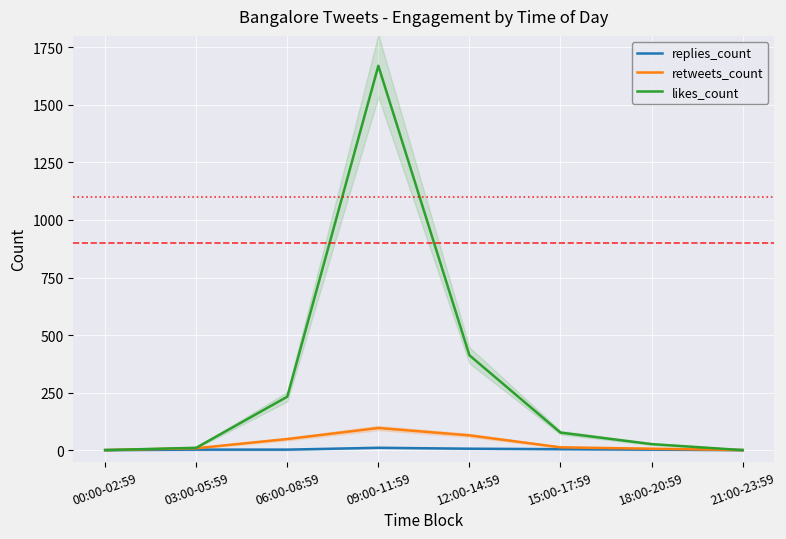

The value of likes_count at 09:00-11:59 is 2675. True or false?

False